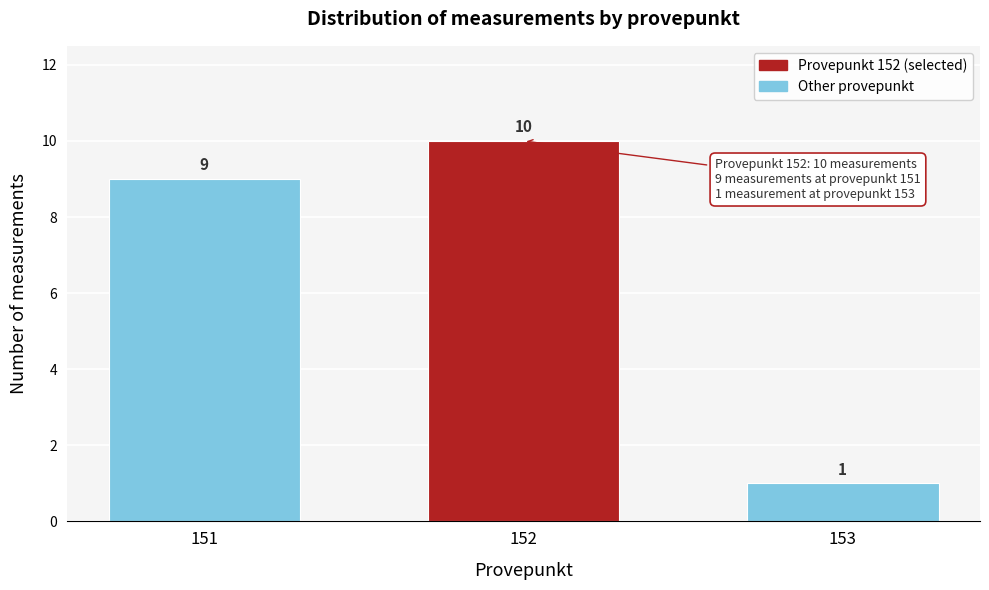

Reading left to right, what are all the values shown in this chart?

151=9	152=10	153=1